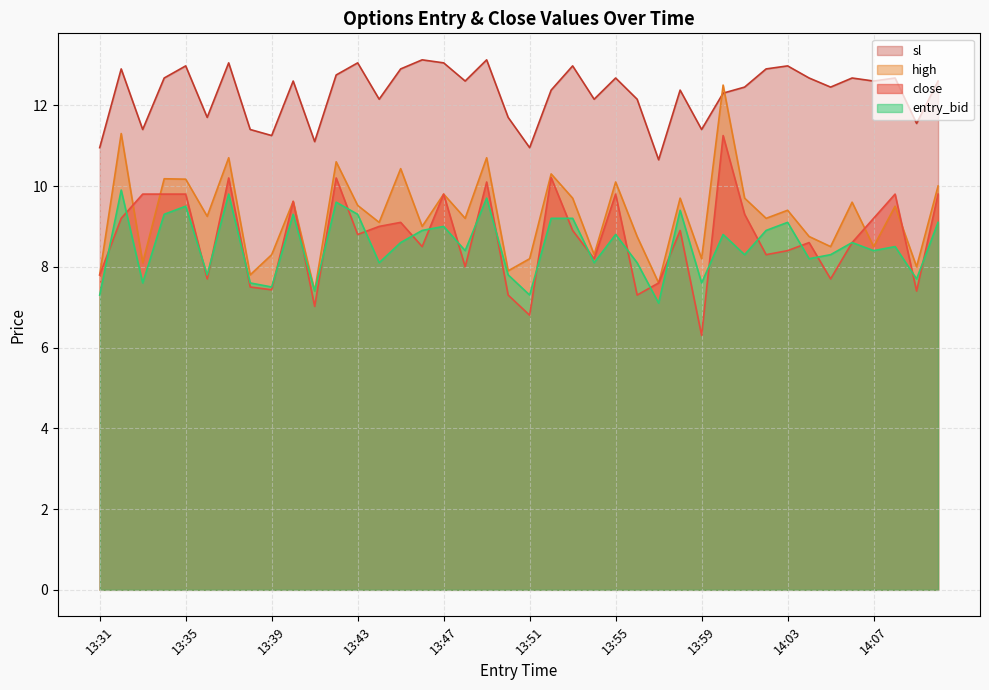

List the series in order of their peak value, lowest first.

entry_bid, close, high, sl